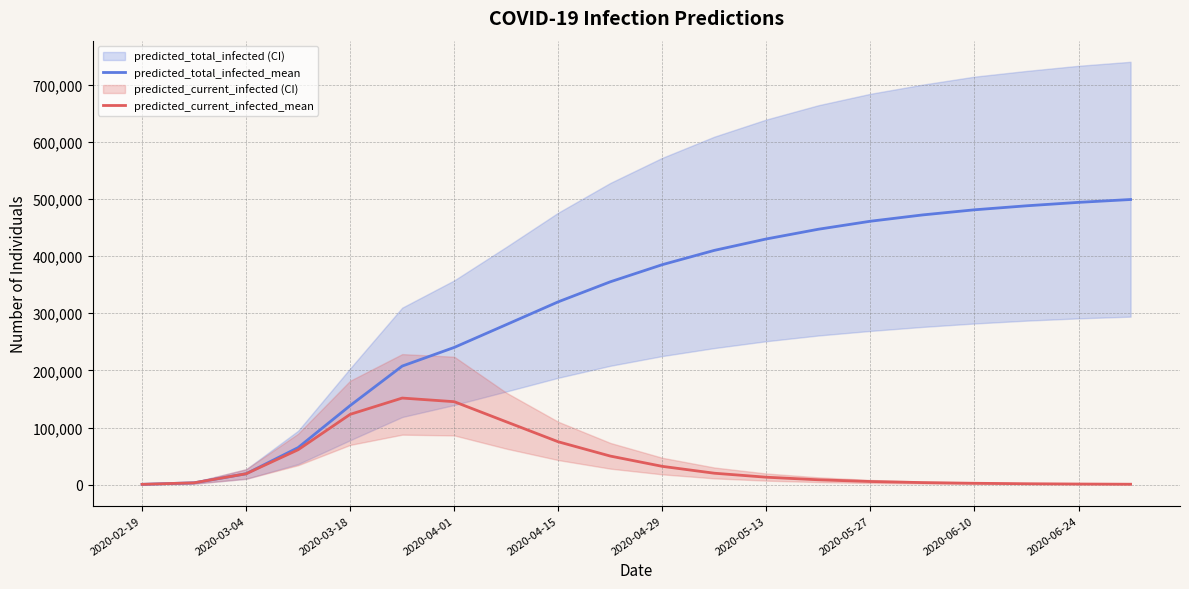

The value of predicted_total_infected_mean at 2020-03-04 is 19057. True or false?

True